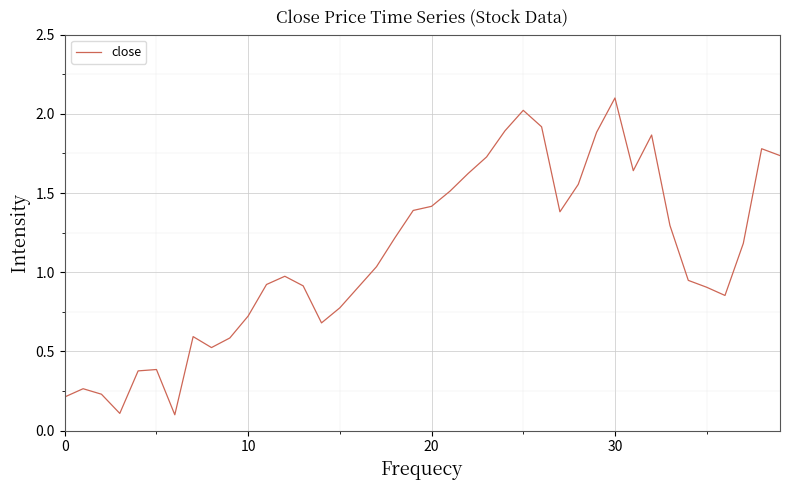

How many interior local valleys (lower than both neighbors) does the data have?

7